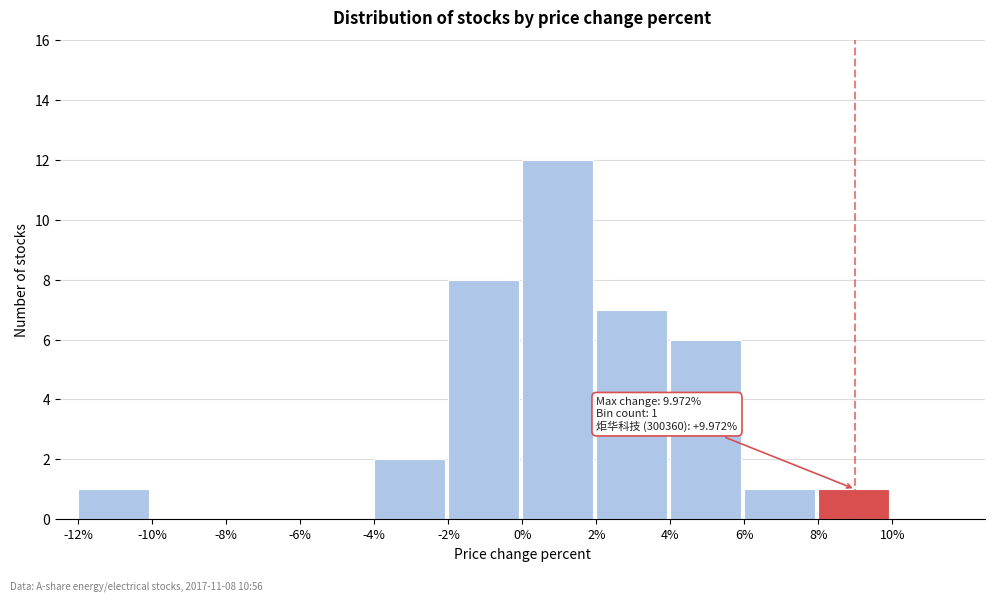

Over which range of the x-axis is the bar tallest?

0 to 2